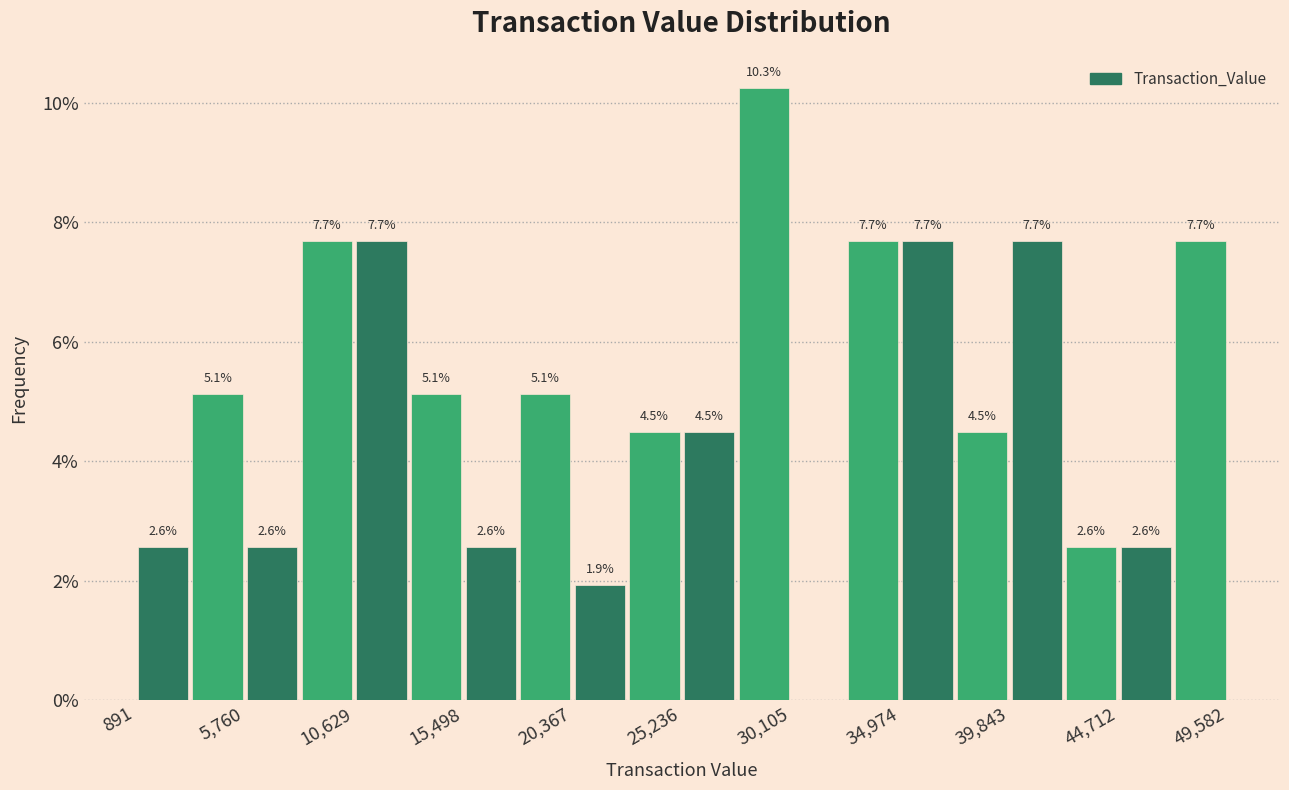

Over which range of the x-axis is the bar tallest?

27500 to 30000